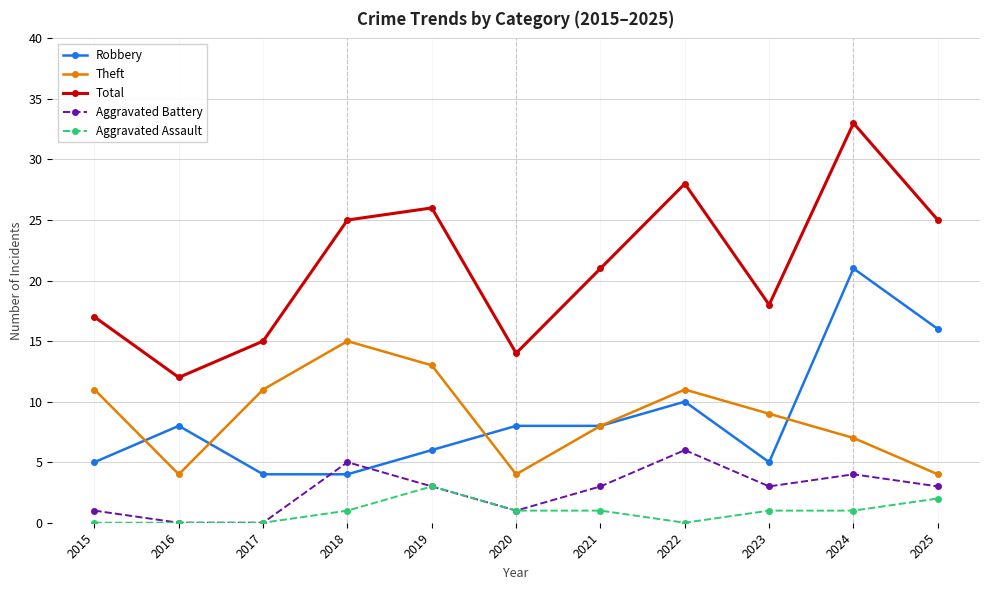

At which category does Aggravated Battery reach its first local peak?

2018